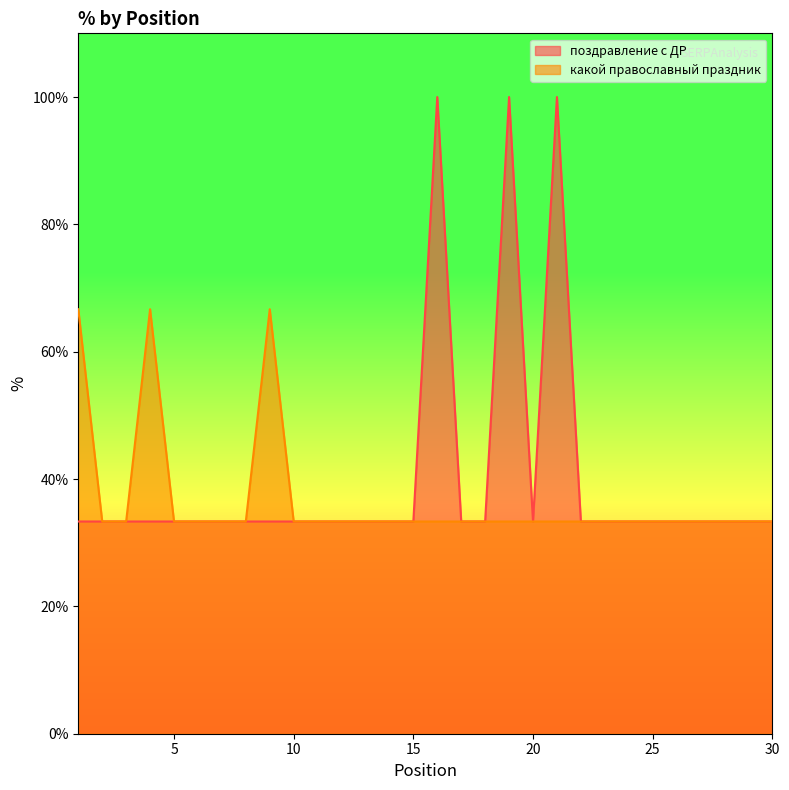

What is the difference between the second highest and minimum values in the поздравление с ДР series?

66.7